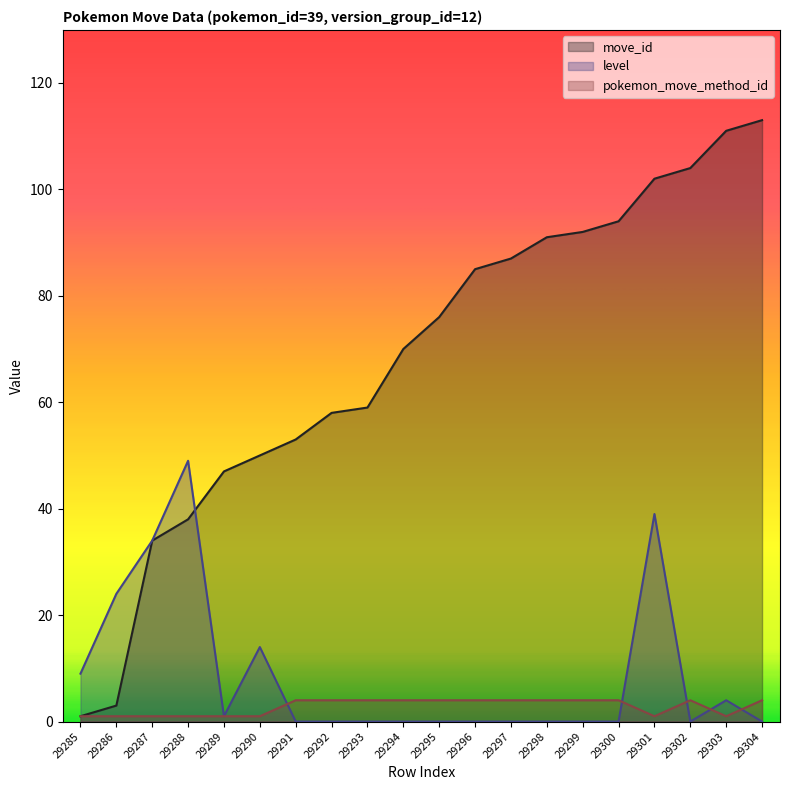

True or false: pokemon_move_method_id and move_id cross at least once.

False